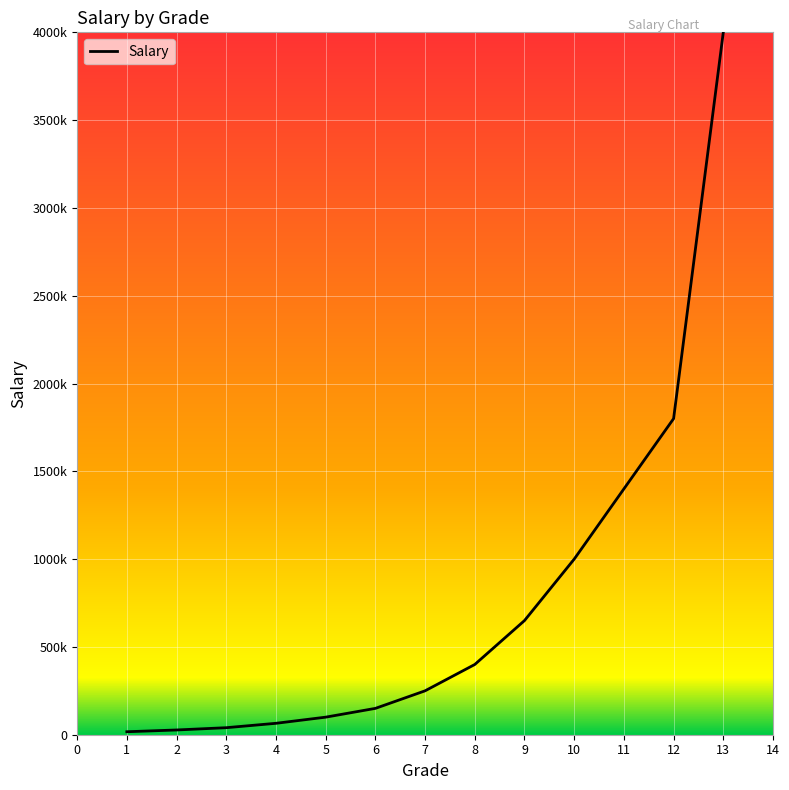

Does the chart display data point markers on the line(s)?

No